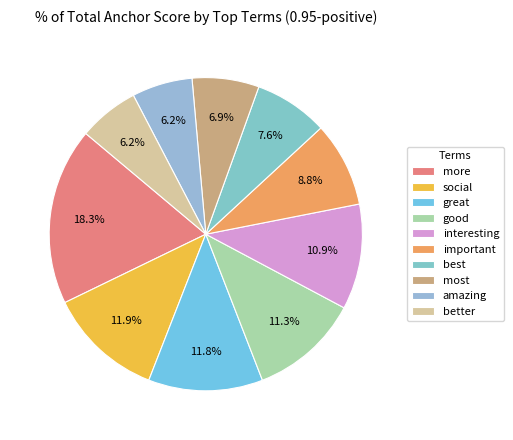

To the nearest percent, what is the average slice percentage?

10%